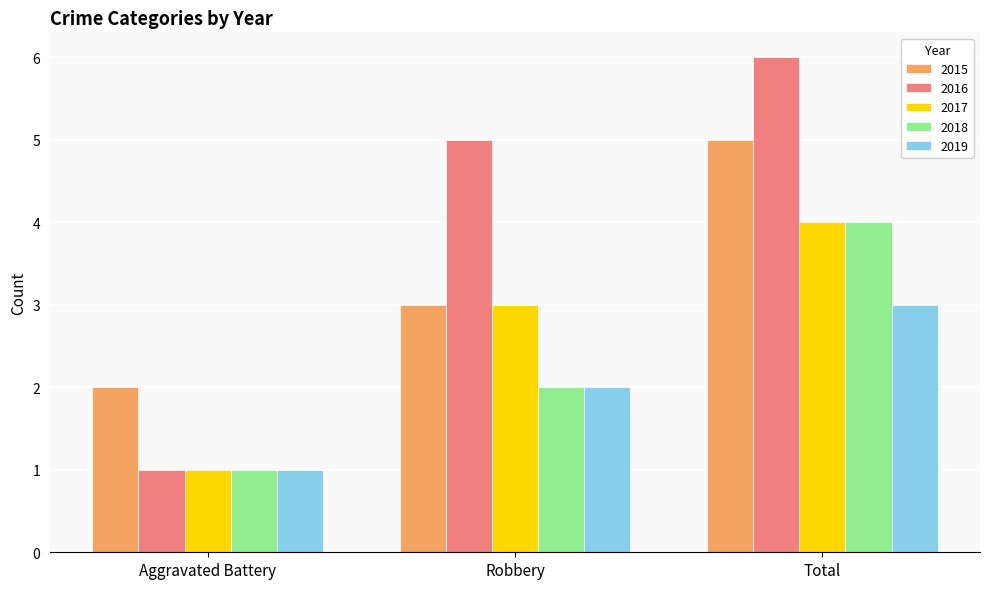

List the series in order of their overall mean, highest first.

2016, 2015, 2017, 2018, 2019